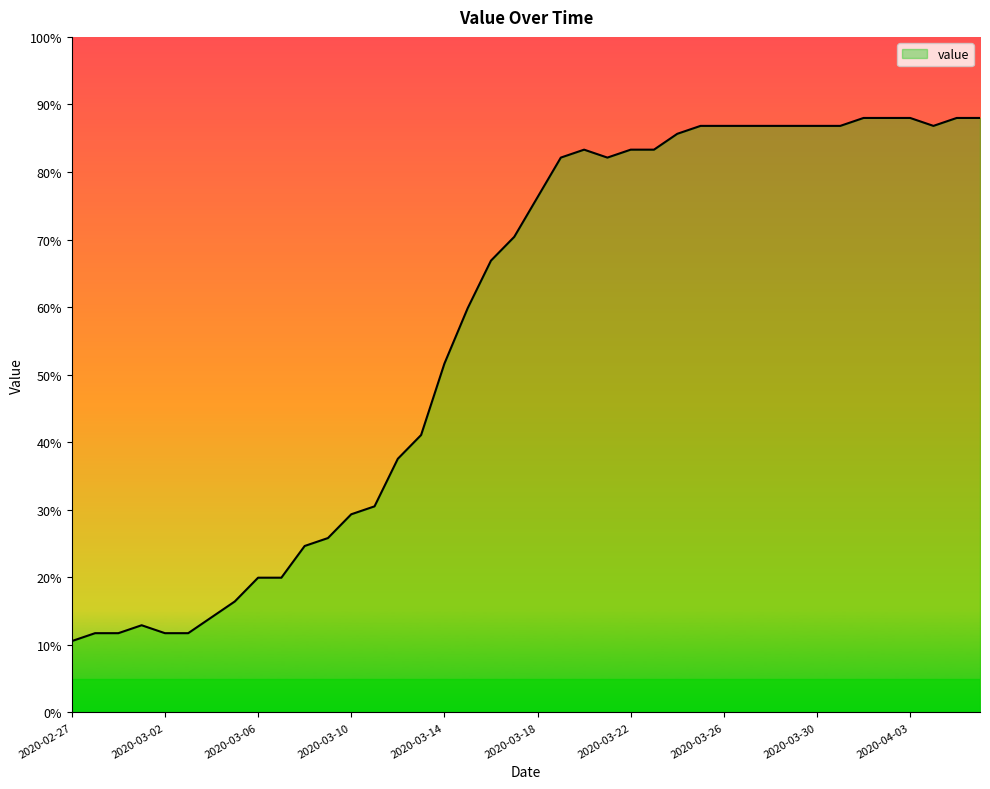

What is the difference between the maximum and minimum values?

77.4